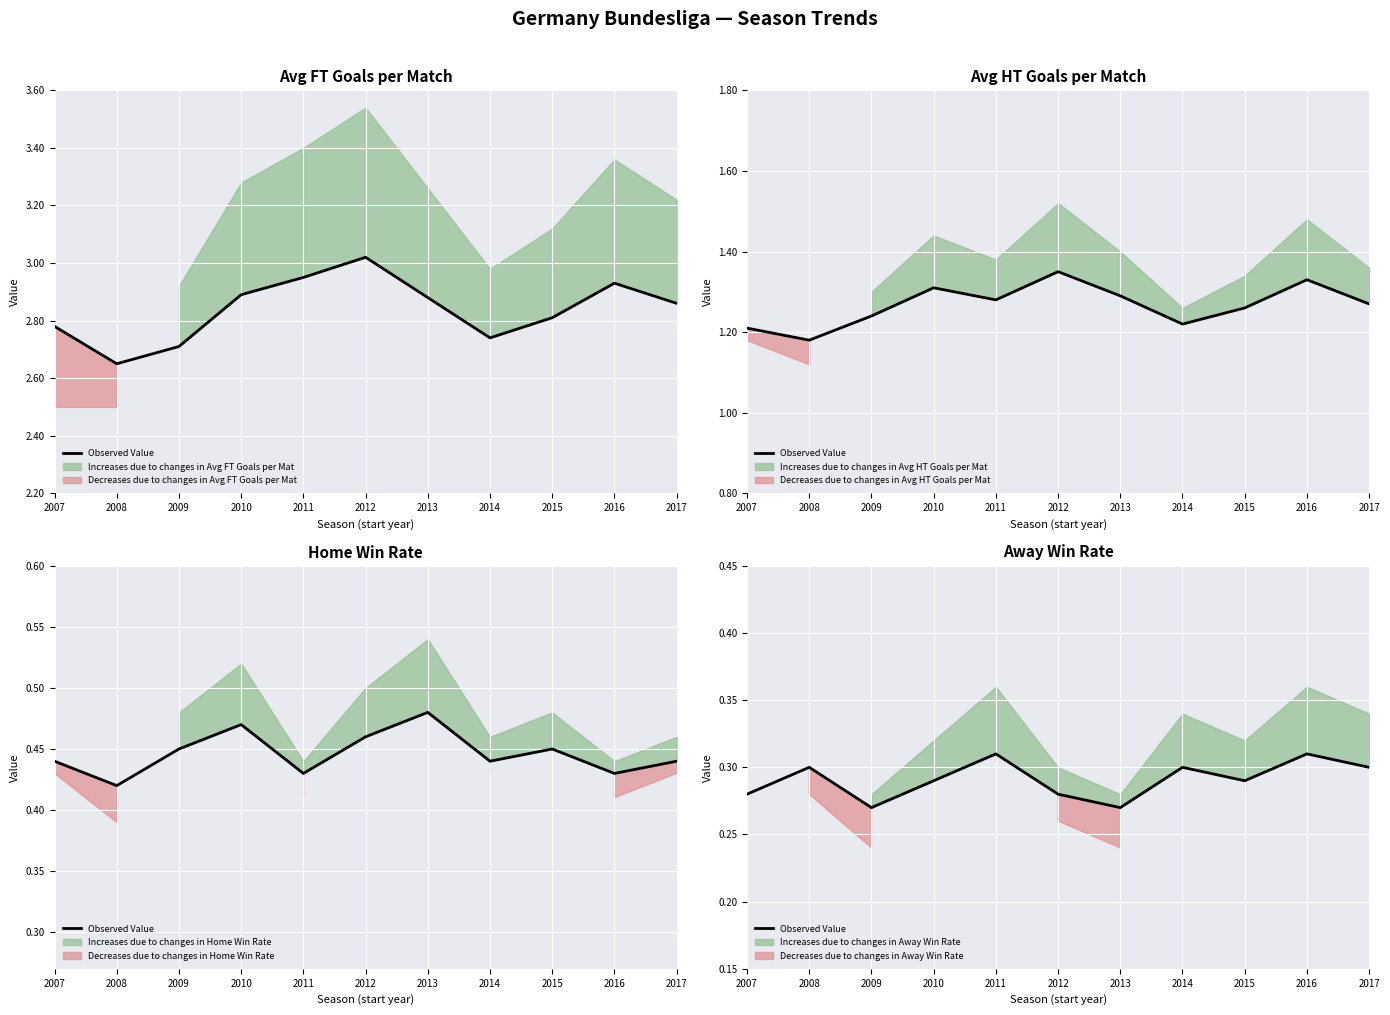

The value at 2012 is 0.3. True or false?

True